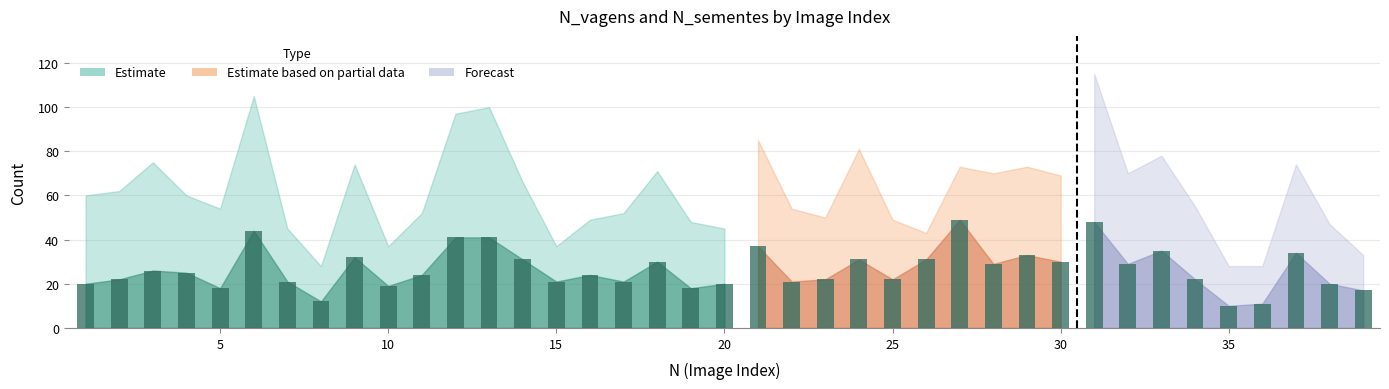

What is the minimum value shown in the chart?

10